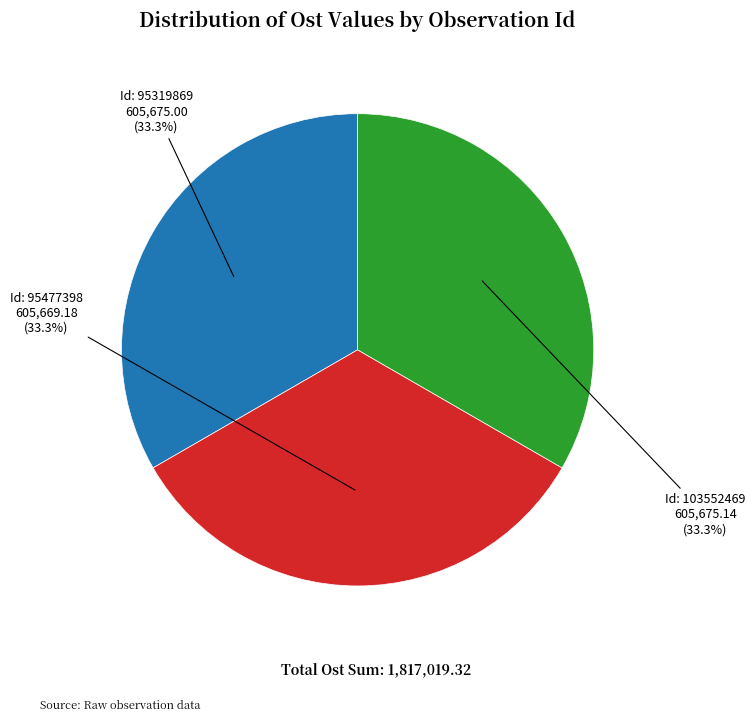

Does any single category account for the majority?

No